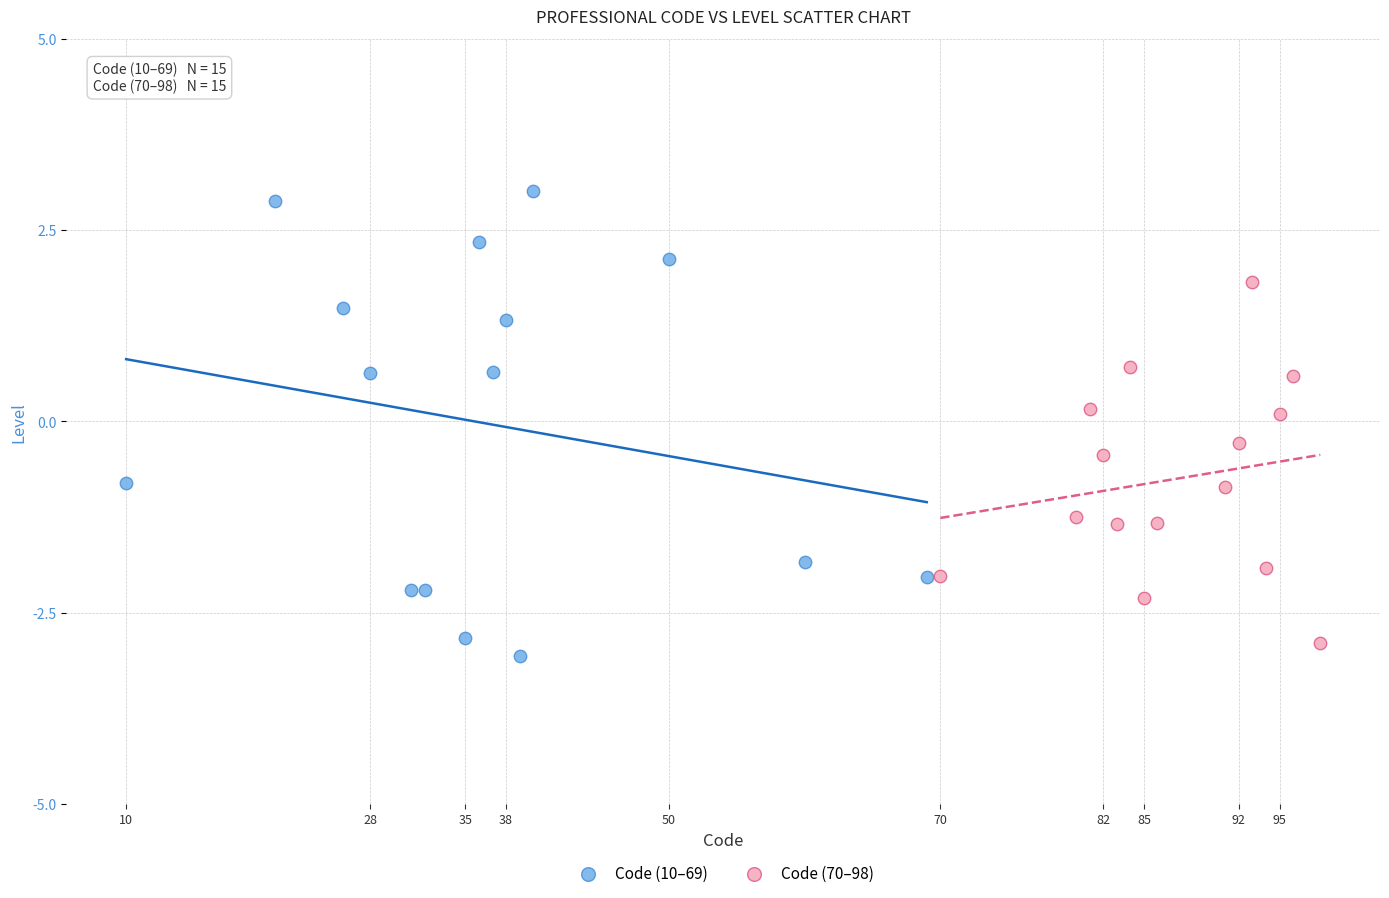

Which series reaches the maximum Y coordinate?

Code (10–69)